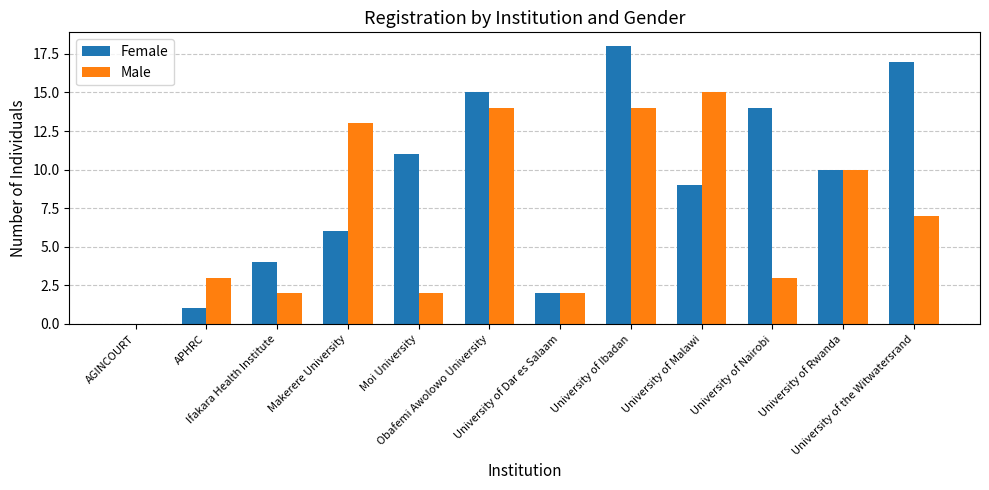

What is the sum of all Male values?

85